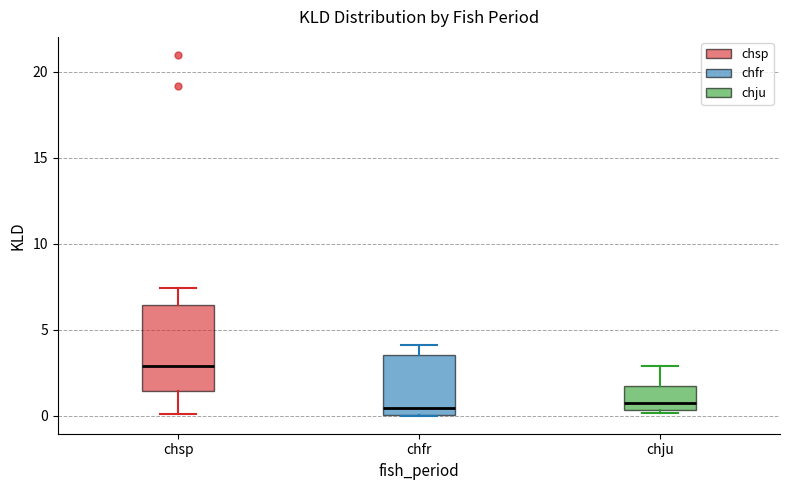

Reading left to right, read every box against the y-axis: the position of its median line, the range the box covers, and the ends of its whiskers. The values are not printed on the chart, so give them approximately, as read against the axis.

chsp: median 3.0, box 1.5 to 6.5, whiskers 0.0 to 7.5
chfr: median 0.5, box 0.0 to 3.5, whiskers 0.0 to 4.0
chju: median 0.5 (just above the box's lower edge), box 0.5 to 1.5, whiskers 0.0 to 3.0